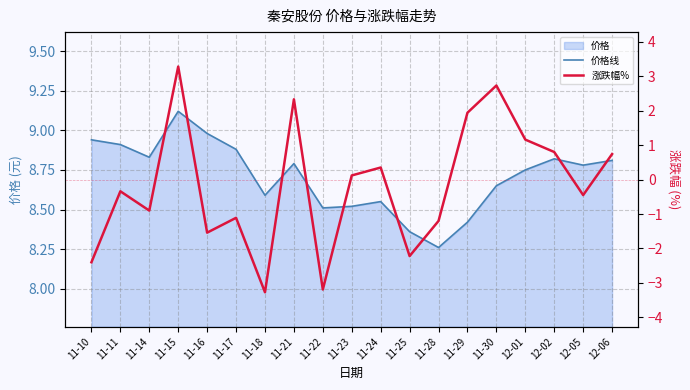

Reading left to right, extract all data points from this chart.

价格线: 11-10=8.9	11-11=8.9	11-14=8.8	11-15=9.1	11-16=9.0	11-17=8.9	11-18=8.6	11-21=8.8	11-22=8.5	11-23=8.5	11-24=8.6	11-25=8.4	11-28=8.3	11-29=8.4	11-30=8.7	12-01=8.8	12-02=8.8	12-05=8.8	12-06=8.8
涨跌幅%: 11-10=-2.4	11-11=-0.3	11-14=-0.9	11-15=3.3	11-16=-1.5	11-17=-1.1	11-18=-3.3	11-21=2.3	11-22=-3.2	11-23=0.1	11-24=0.3	11-25=-2.2	11-28=-1.2	11-29=1.9	11-30=2.7	12-01=1.2	12-02=0.8	12-05=-0.5	12-06=0.7